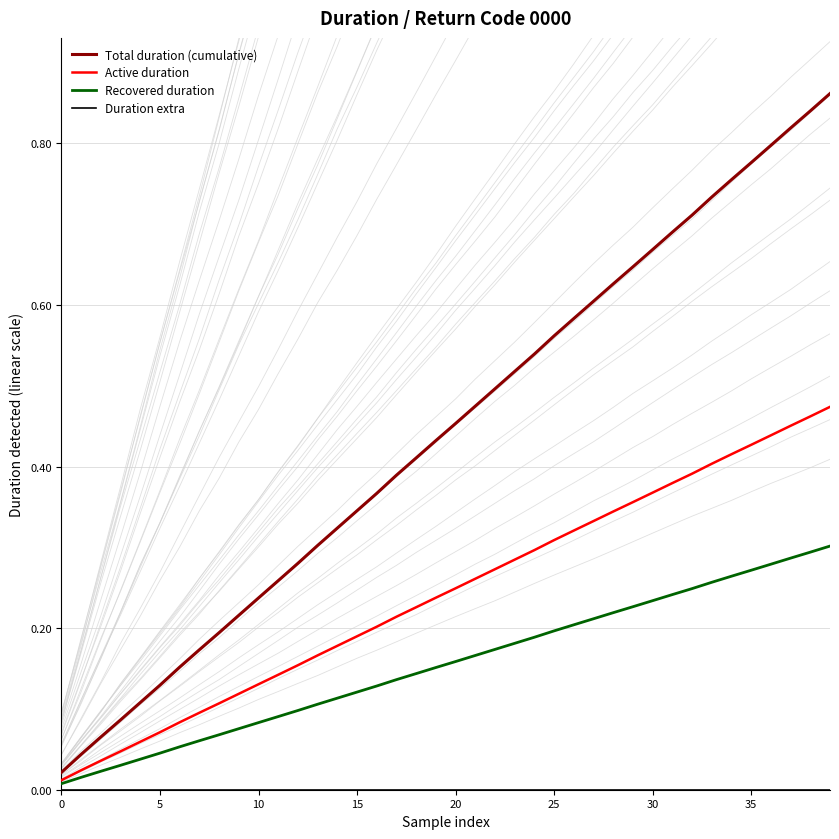

True or false: Recovered duration has more than 1 interior local peaks.

False